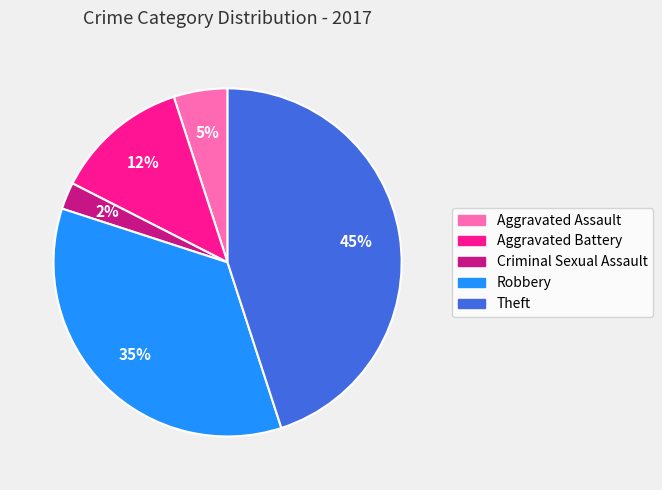

Combined, do Aggravated Battery and Aggravated Assault account for over 50%?

No